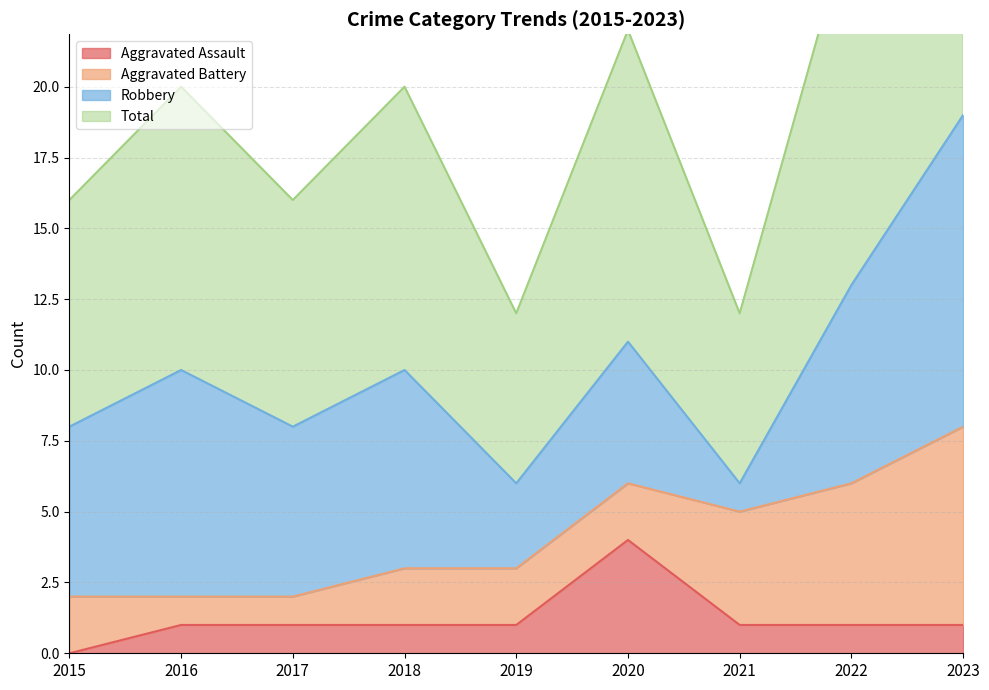

How many data points in Total are less than 10?

4